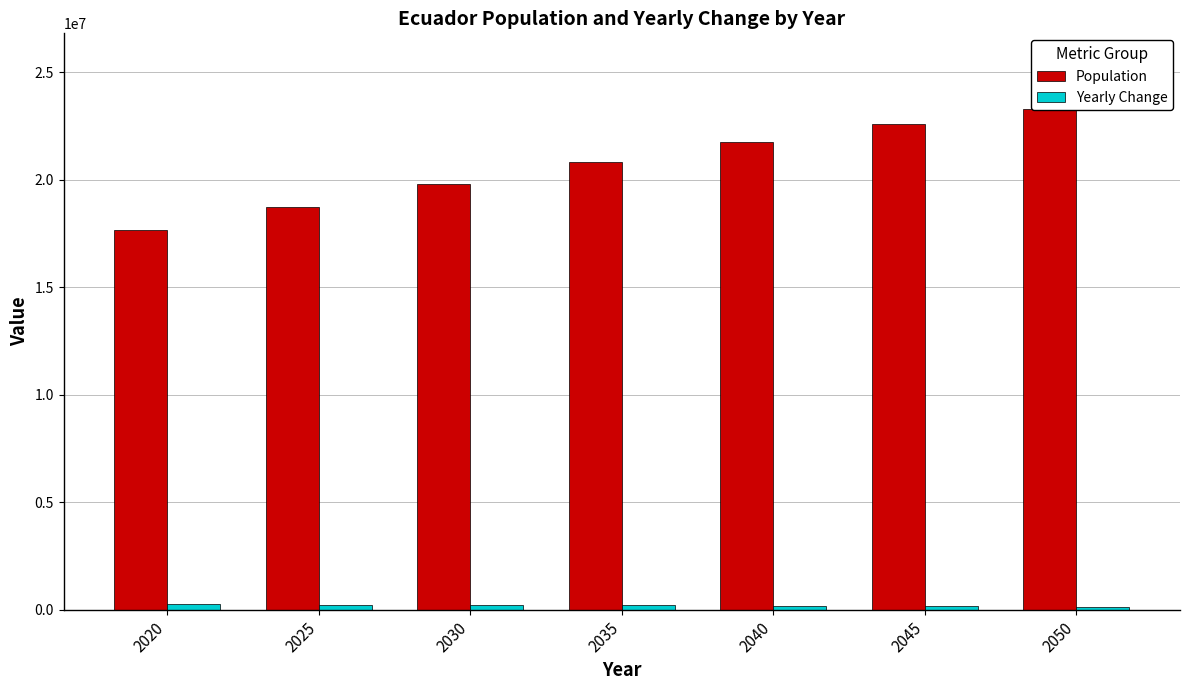

How many groups of bars are there?

7